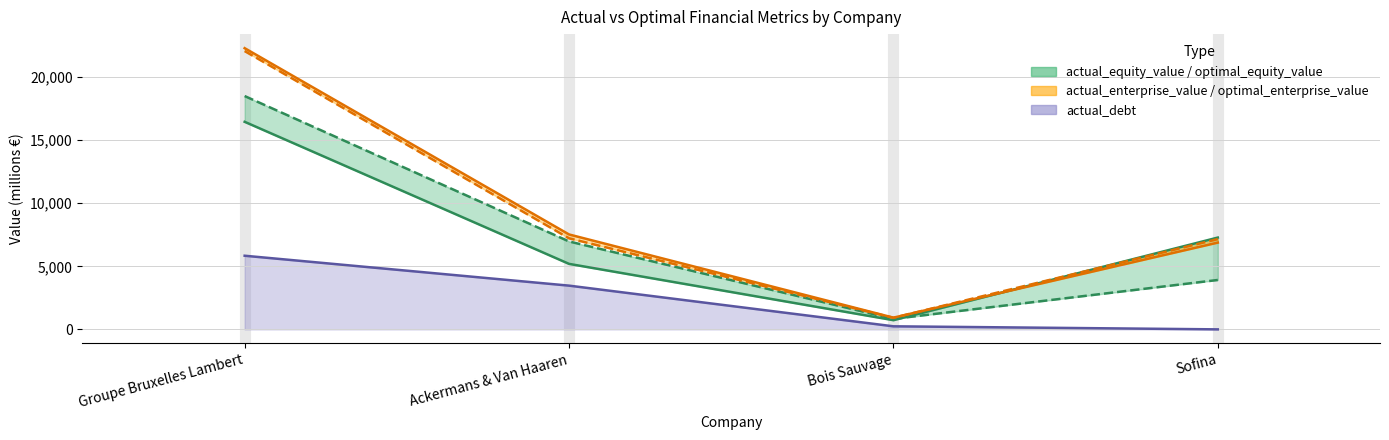

Which has a higher value, Bois Sauvage or Ackermans & Van Haaren?

Ackermans & Van Haaren